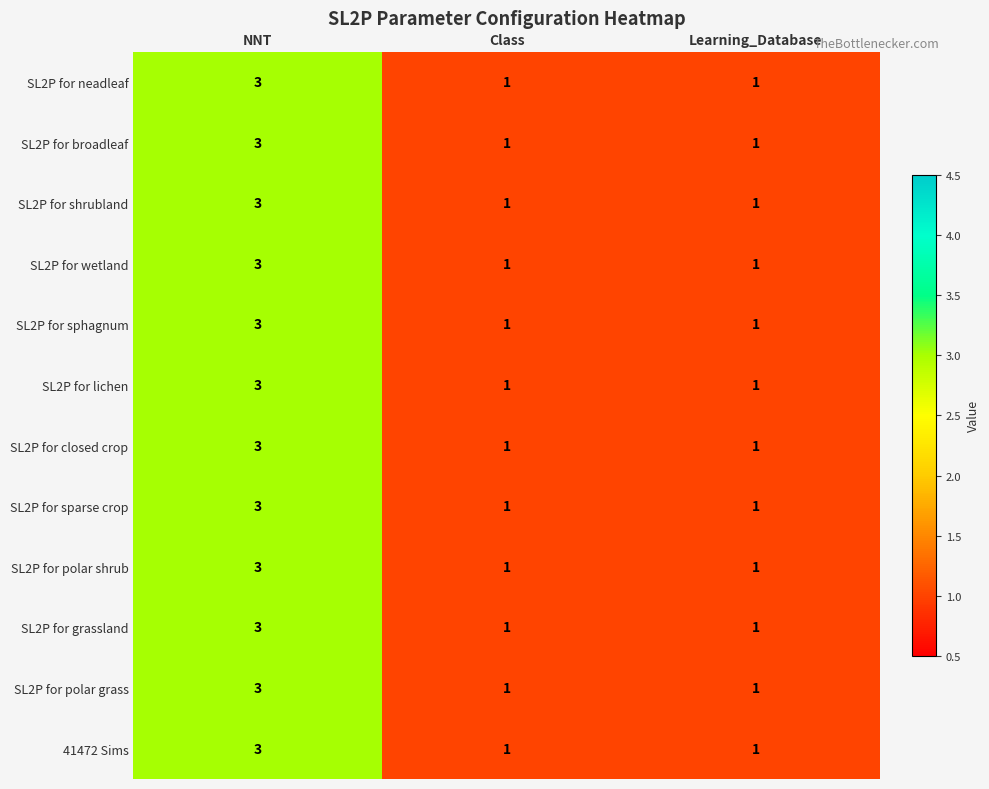

Which category has the highest value in the SL2P for wetland series?

NNT